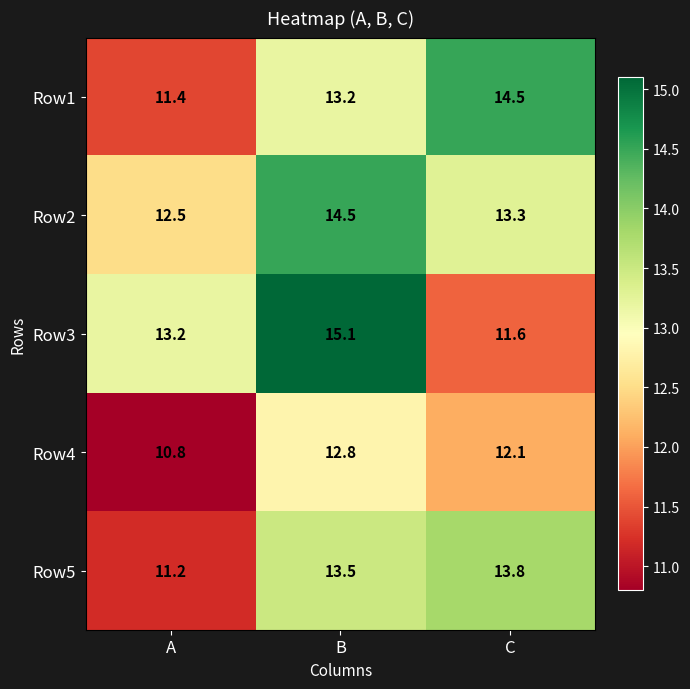

Which category has the highest value in the Row1 series?

C